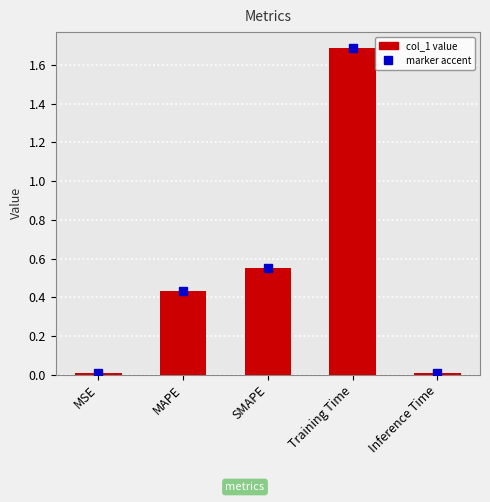

The chart shows a value of 1.7 at Training Time. True or false?

True